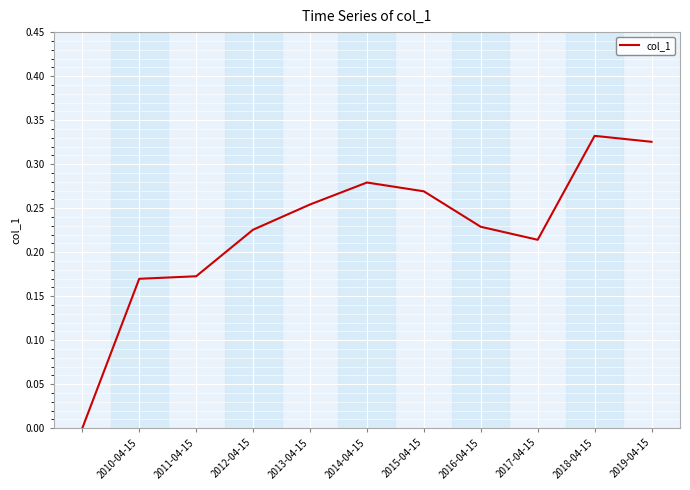

Reading left to right, extract all data points from this chart.

0.0	0.2	0.2	0.2	0.3	0.3	0.3	0.2	0.2	0.3	0.3